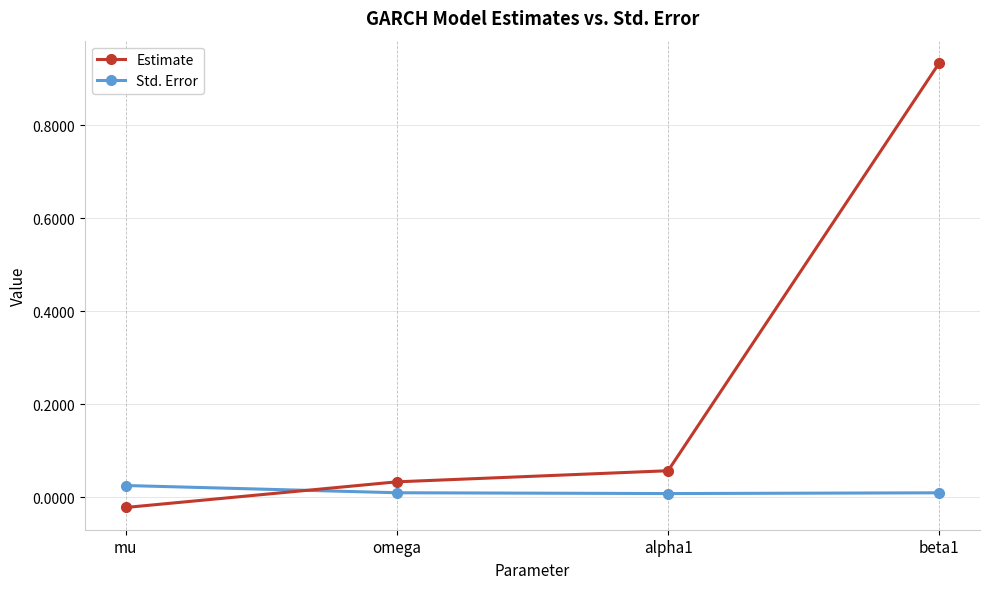

Which series changed the most between omega and alpha1?

Estimate